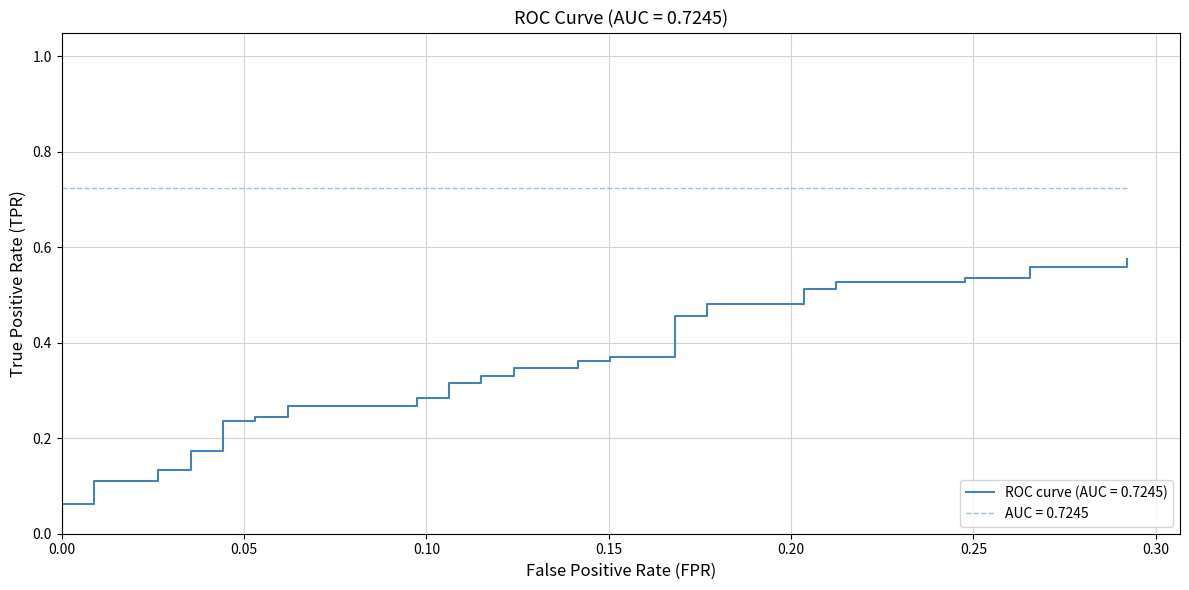

What is the average value?

0.3